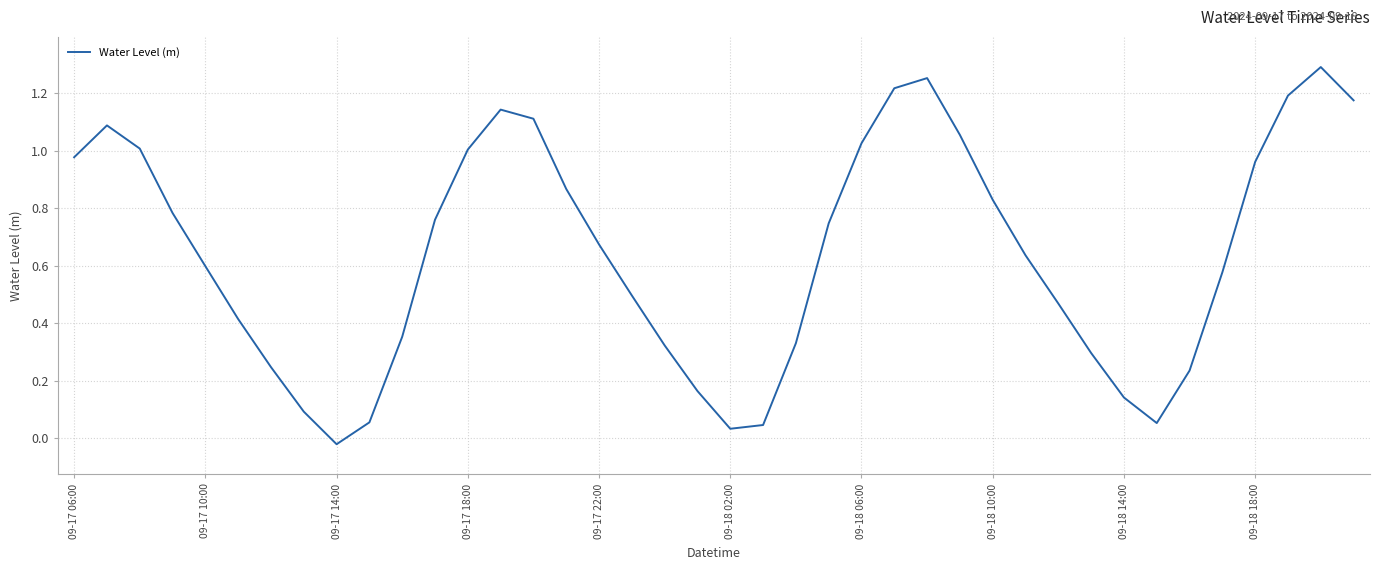

Count the number of values greater than 0.

39